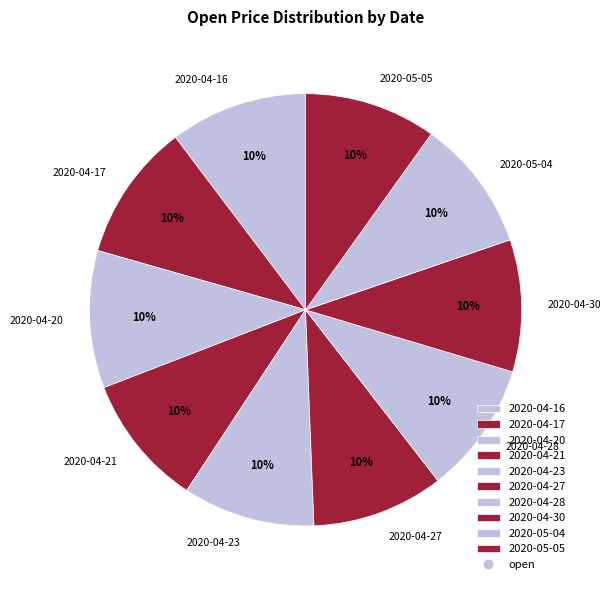

Does any single category account for the majority?

No